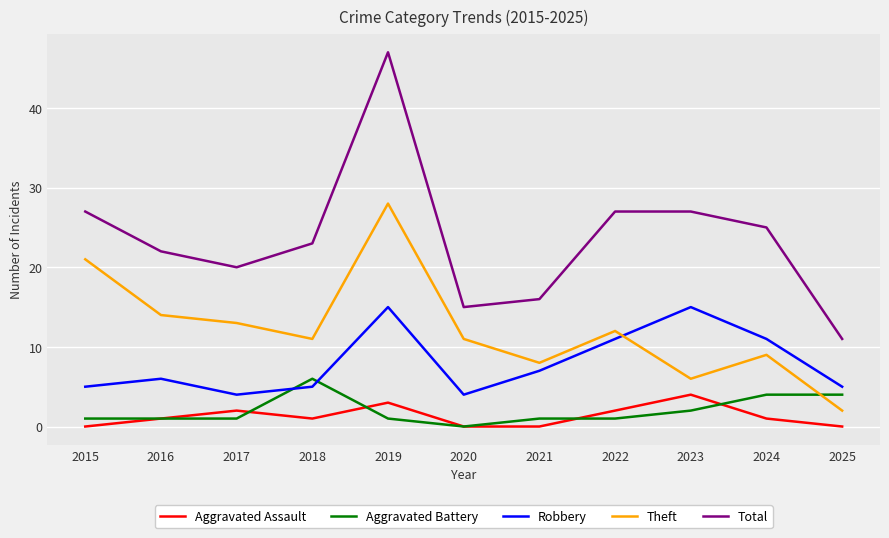

True or false: Robbery and Aggravated Assault intersect in this chart.

False